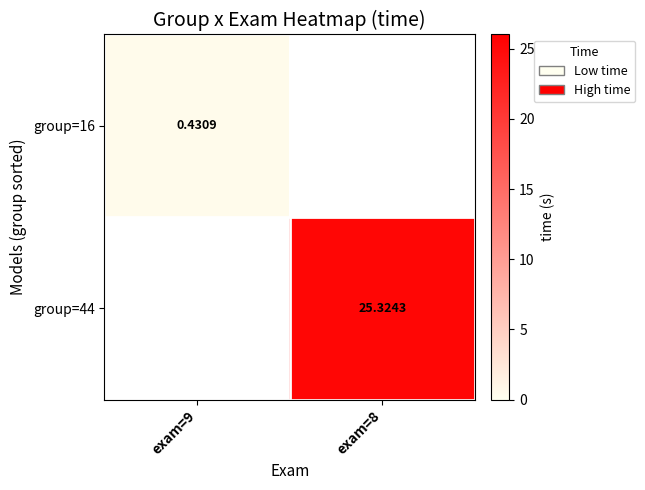

Rank the categories by group=16 value from highest to lowest.

exam=9, exam=8